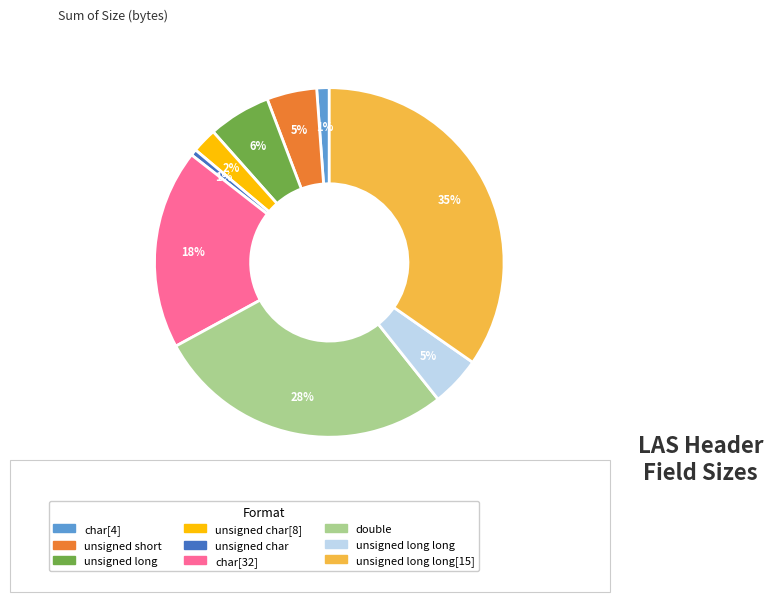

Does any single category account for the majority?

No